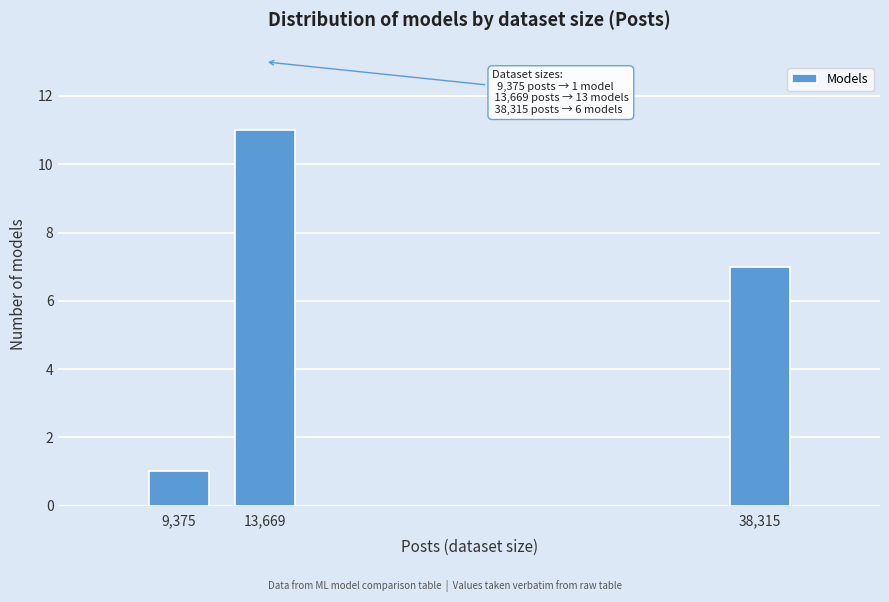

Reading right to left, extract all data points from this chart.

38,315=7	13,669=11	9,375=1